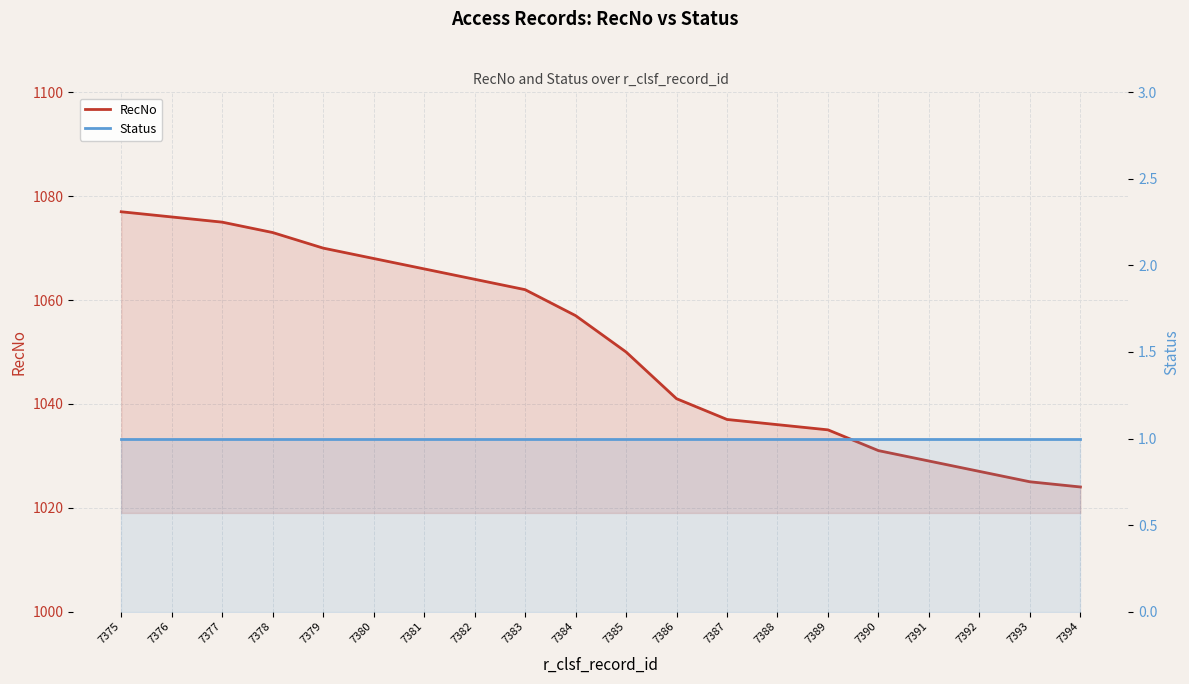

Reading left to right, what are all the values shown in this chart?

RecNo: 7375=1077	7376=1076	7377=1075	7378=1073	7379=1070	7380=1068	7381=1066	7382=1064	7383=1062	7384=1057	7385=1050	7386=1041	7387=1037	7388=1036	7389=1035	7390=1031	7391=1029	7392=1027	7393=1025	7394=1024
Status: 7375=1	7376=1	7377=1	7378=1	7379=1	7380=1	7381=1	7382=1	7383=1	7384=1	7385=1	7386=1	7387=1	7388=1	7389=1	7390=1	7391=1	7392=1	7393=1	7394=1